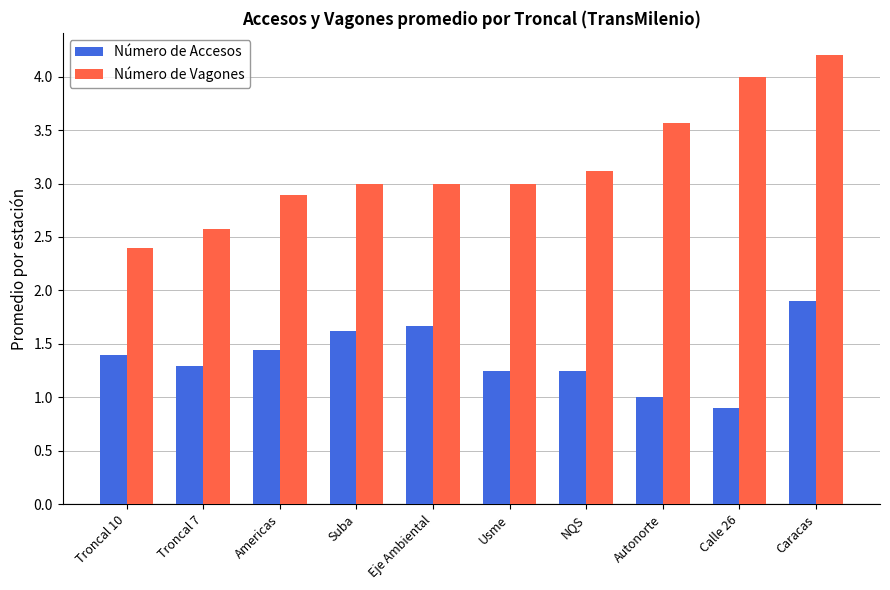

Is it true that Número de Accesos equals 0.9 at Calle 26?

True